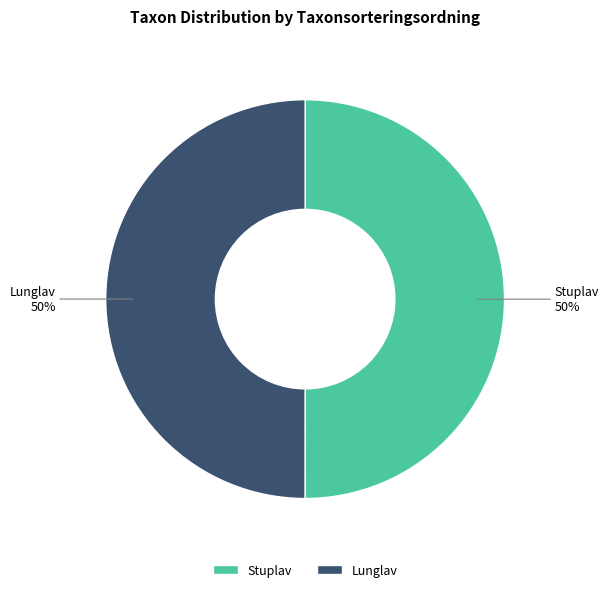

To the nearest percent, what is the combined percentage of Stuplav and Lunglav?

100%